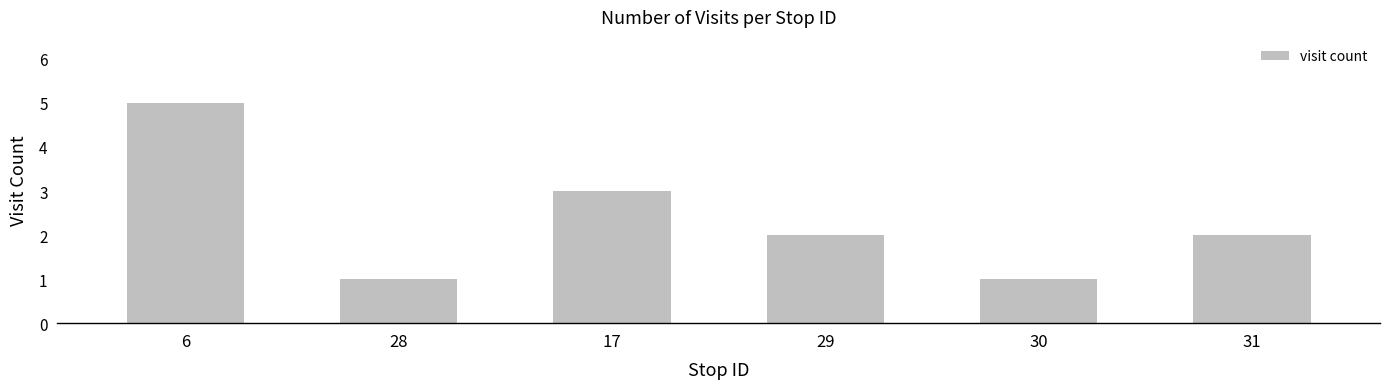

What is the label of the 4th bar from the right?

17